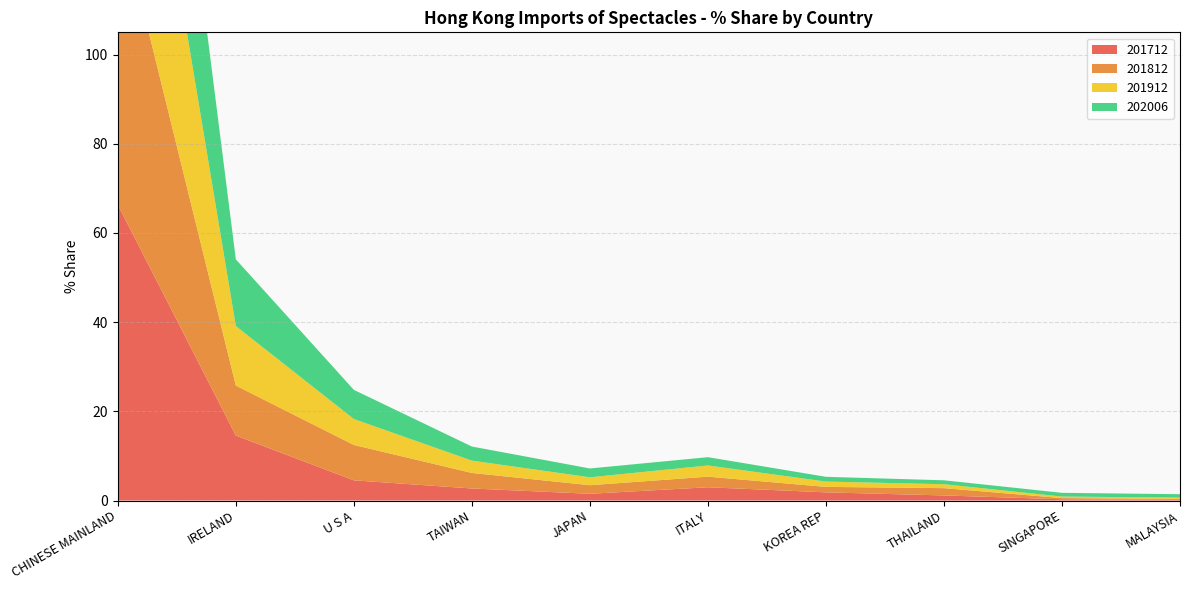

Reading right to left, extract all data points from this chart.

201712: 0.1	0.3	1.1	1.8	3.0	1.5	2.7	4.5	14.6	66.3
201812: 0.2	0.3	1.6	1.2	2.4	1.9	3.5	7.9	11.2	66.9
201912: 0.3	0.3	0.9	1.2	2.5	1.8	2.8	5.8	13.3	64.7
202006: 0.8	0.8	0.9	1.1	1.9	2.0	3.2	6.5	15.0	65.2